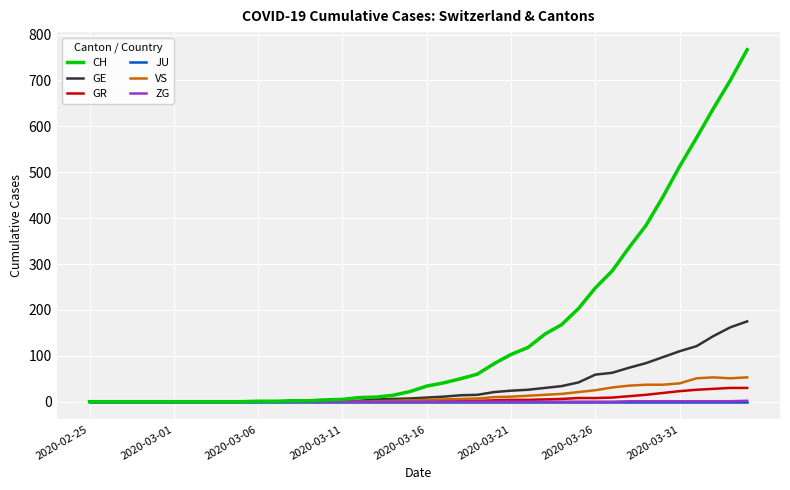

What is the difference between the second highest and second lowest values in the ZG series?

1